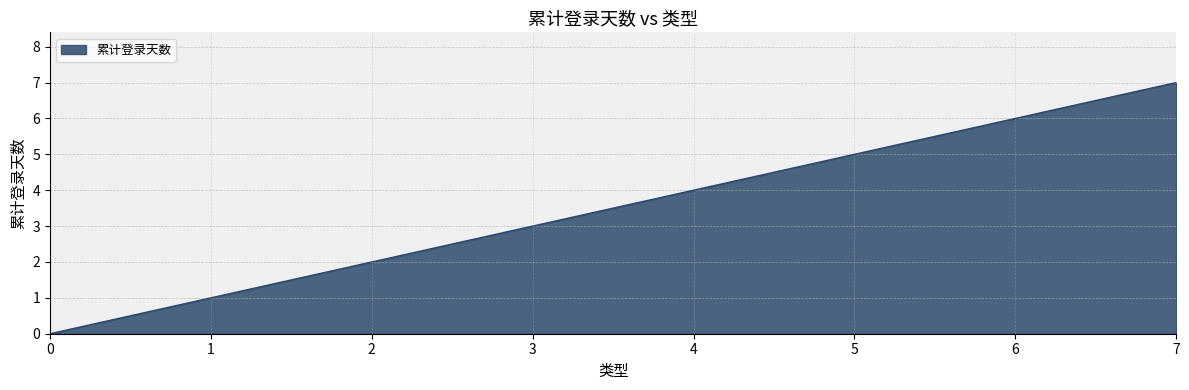

True or false: the data has more than 0 interior local peaks.

False